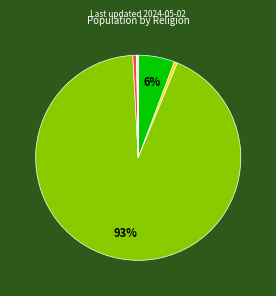

Is there a majority slice in this chart?

Yes